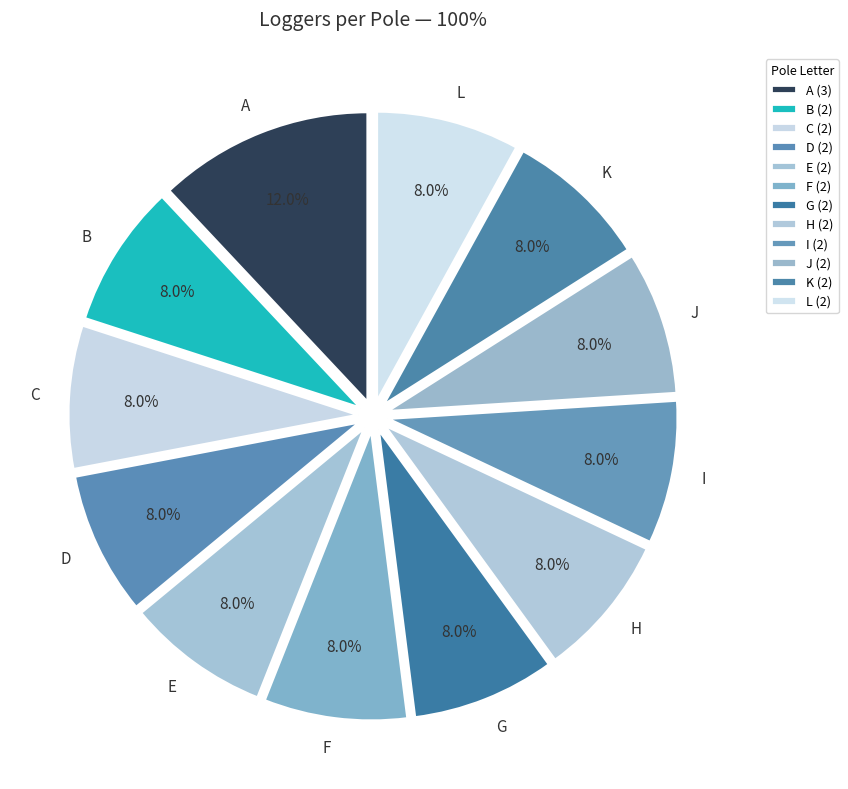

How much of the chart is everything except K?

92.0%